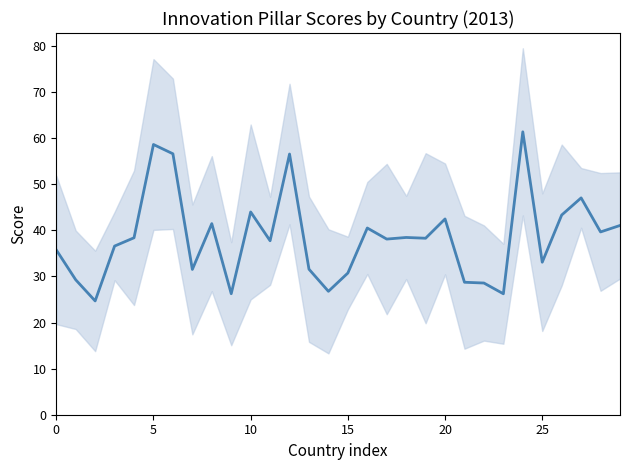

What is the label of the 25th point from the left?

24